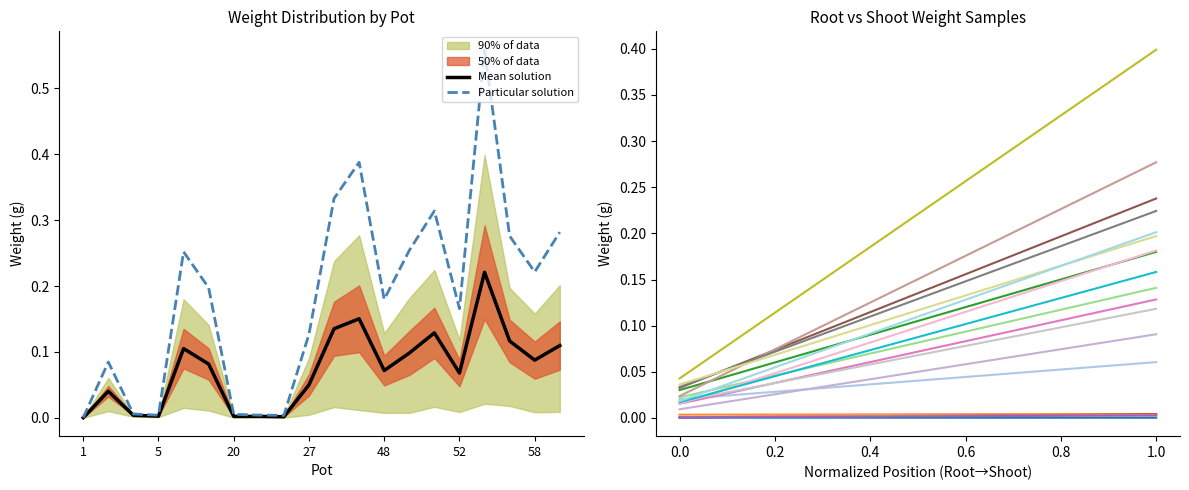

What is the sum of the values at 13 and 27?

0.3